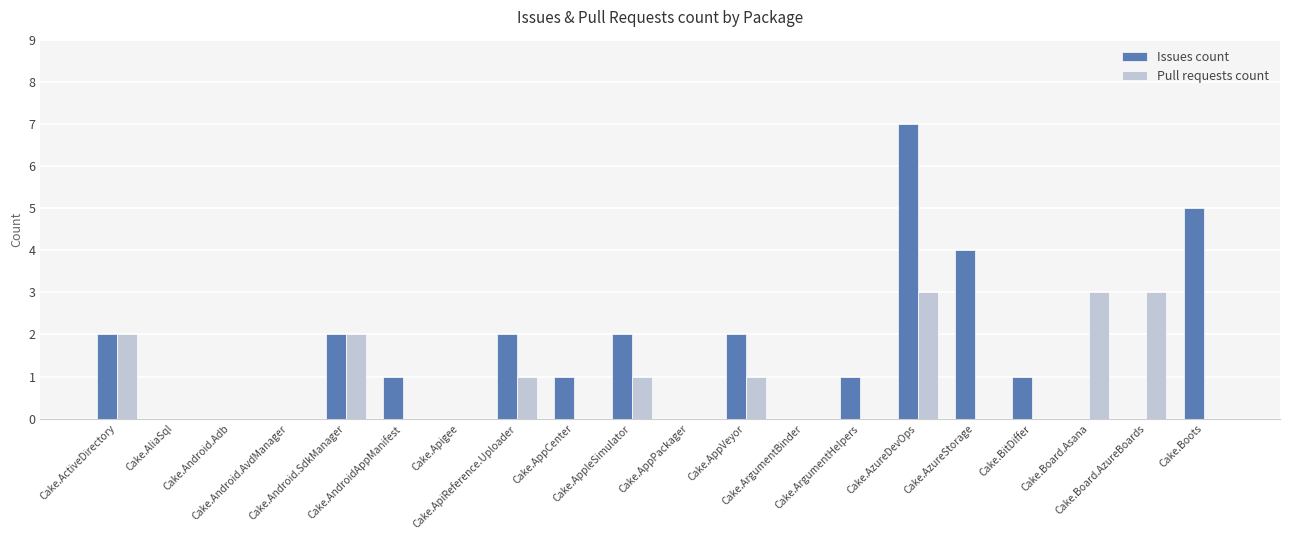

Which series has the widest spread of values?

Issues count